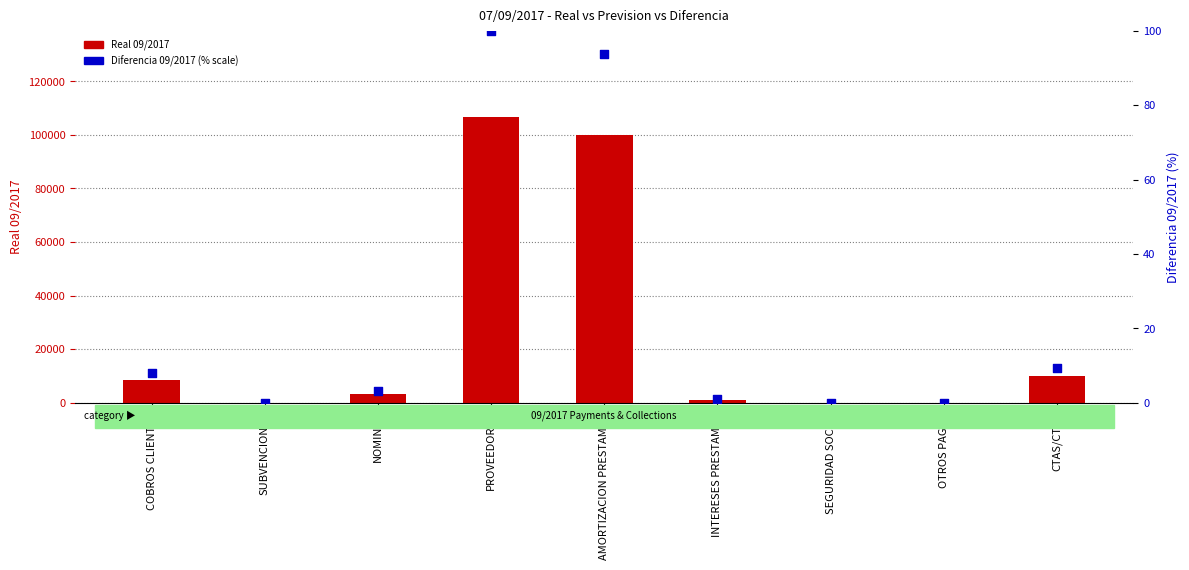

What is the total value across all series at OTROS PAGOS?

17.0